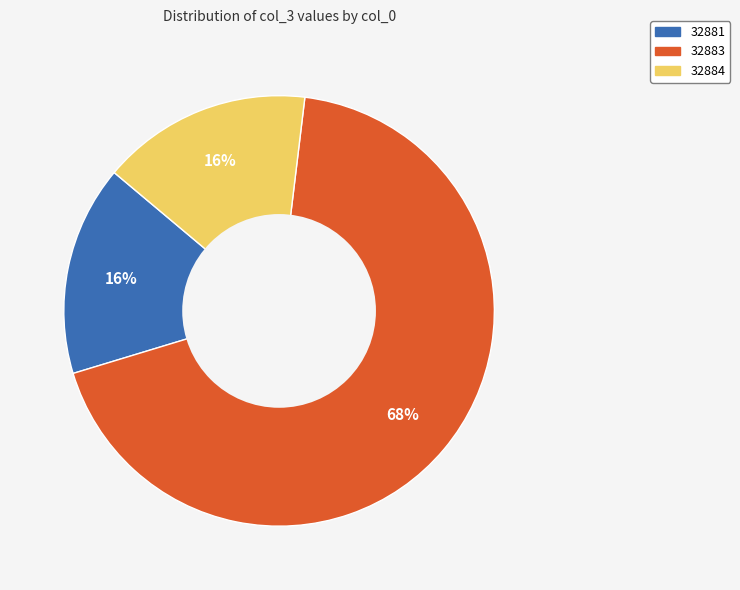

What is the largest slice in the pie chart?

32883